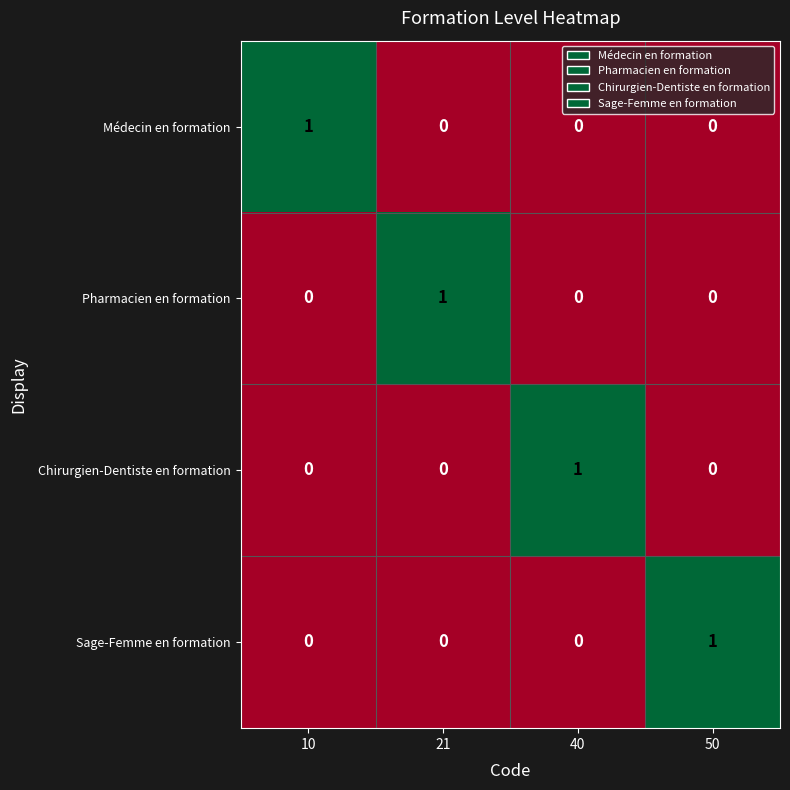

At how many categories does at least one series exceed 0?

4